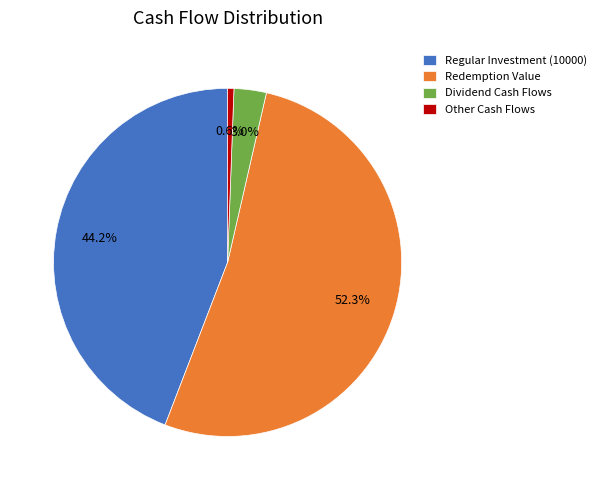

Combined, do Regular Investment (10000) and Other Cash Flows account for over 50%?

No